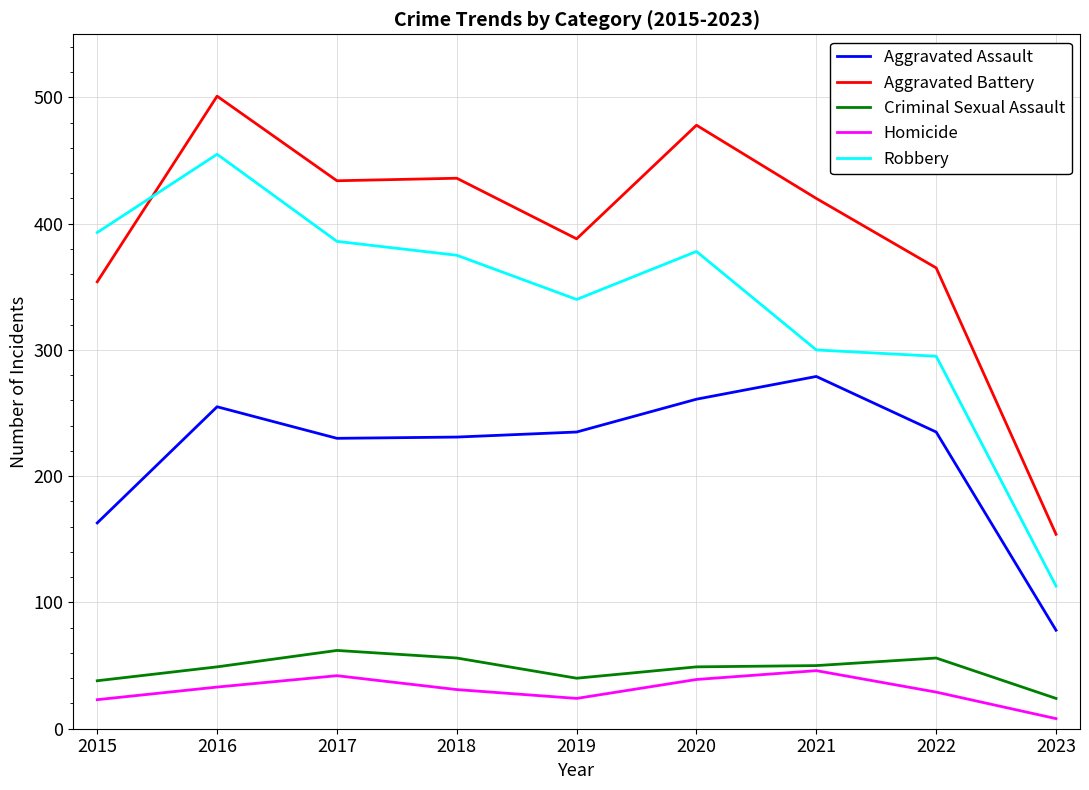

True or false: Aggravated Assault and Criminal Sexual Assault intersect in this chart.

False